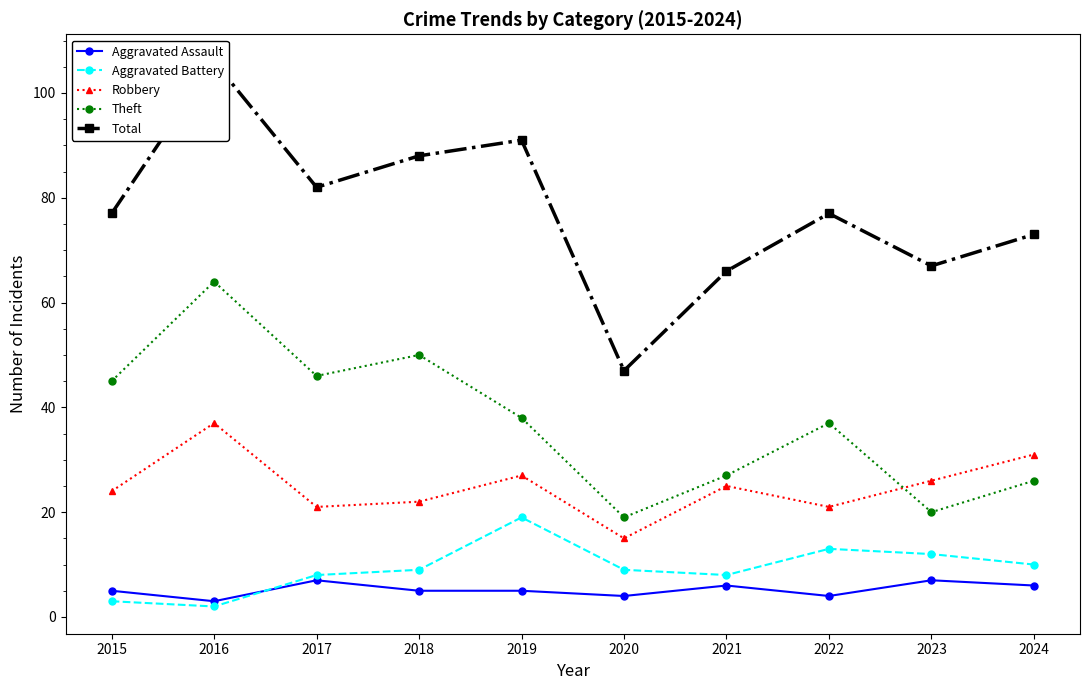

What is the value of the Aggravated Assault point at the 5th from the left?

5